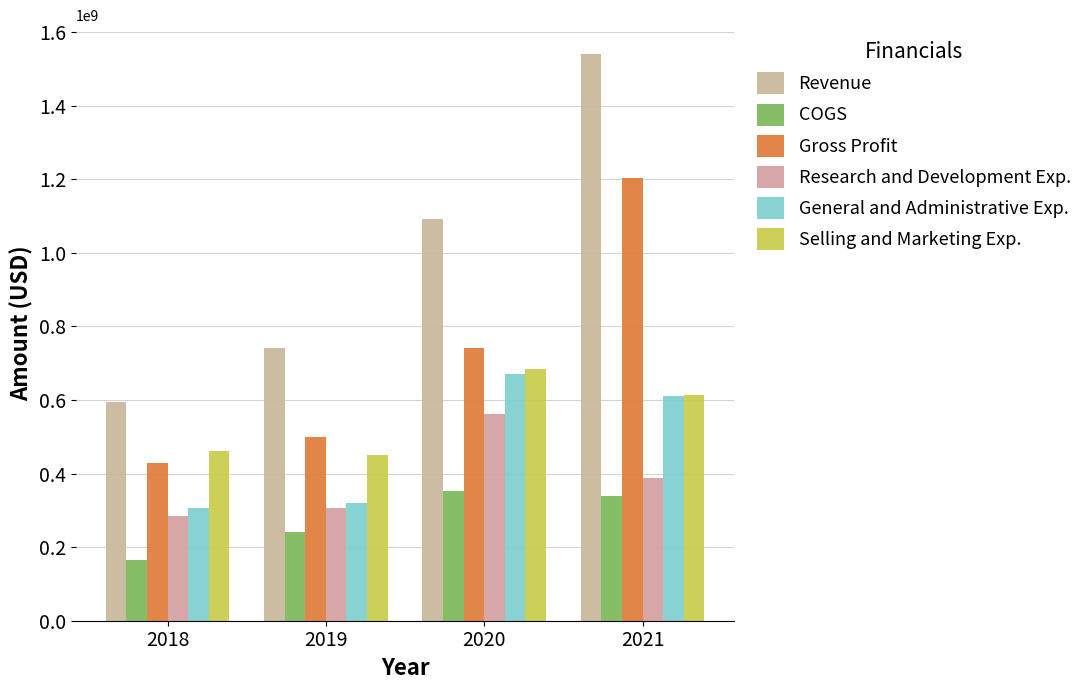

What is the difference between the highest and lowest values at 2018?

430008000